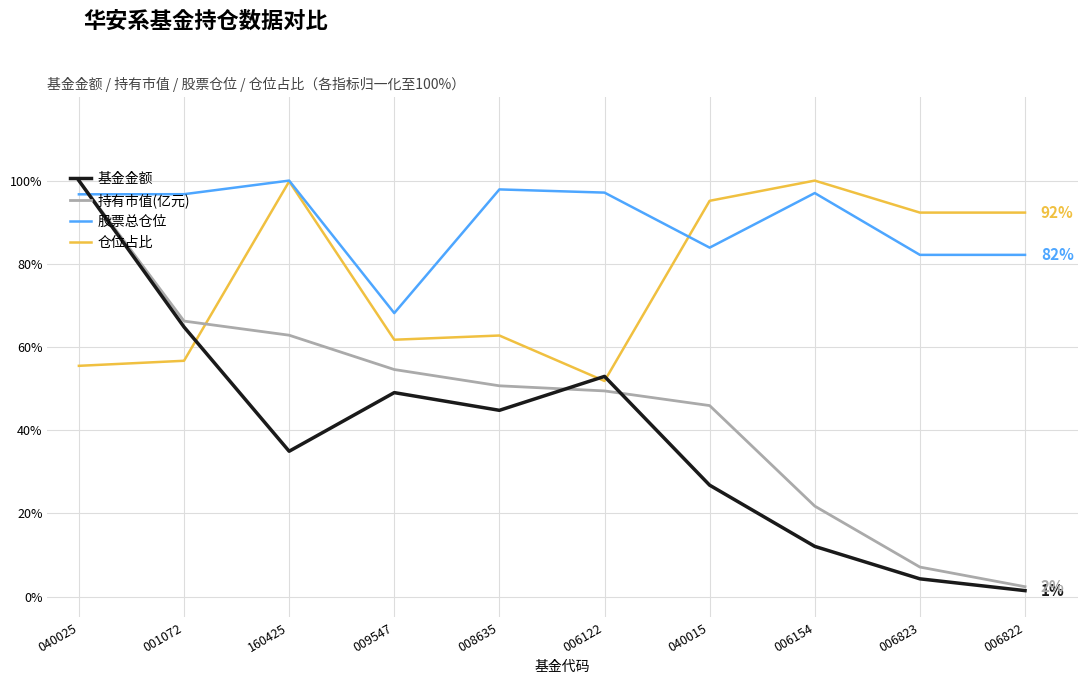

The 仓位占比 series shows 44.7 at 040015. True or false?

False